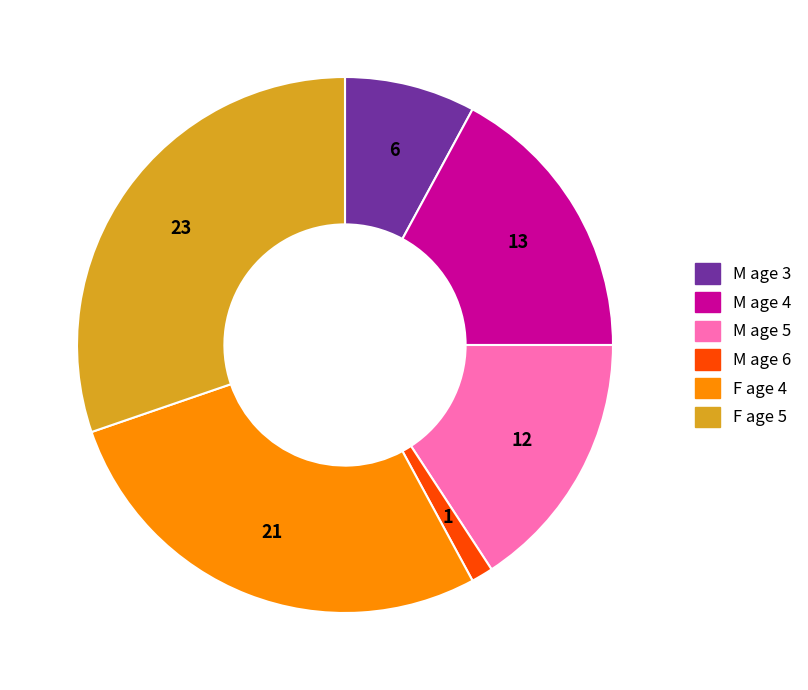

Which has a higher value, M age 6 or F age 4?

F age 4